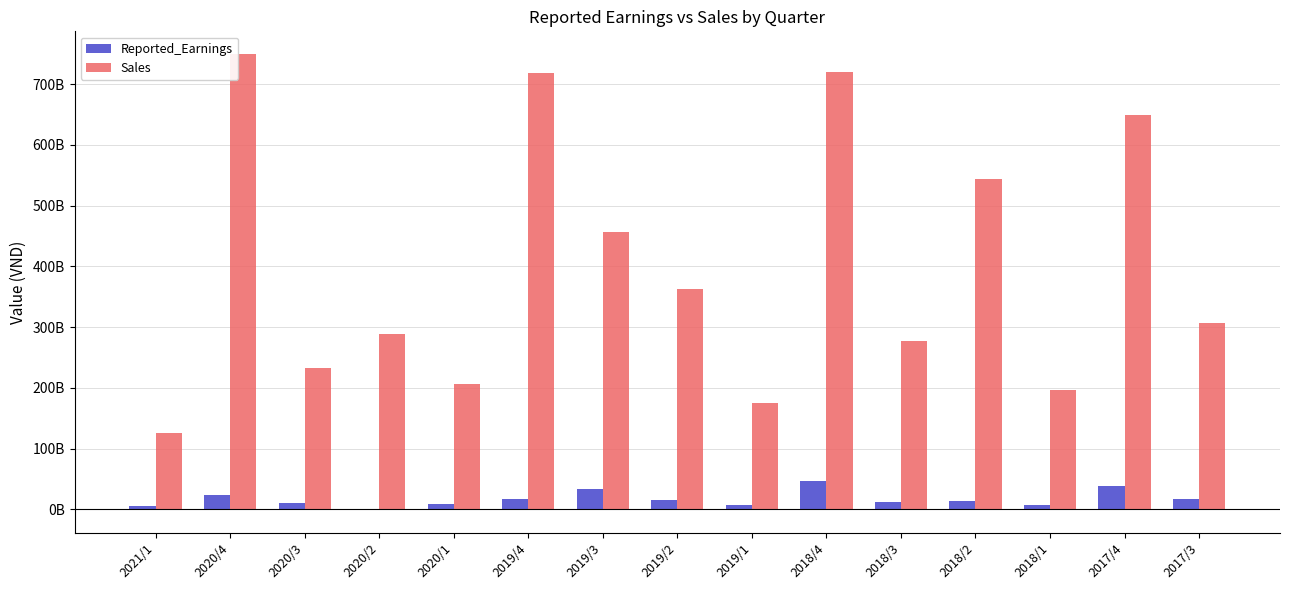

Which category has the highest value across all series?

2020/4